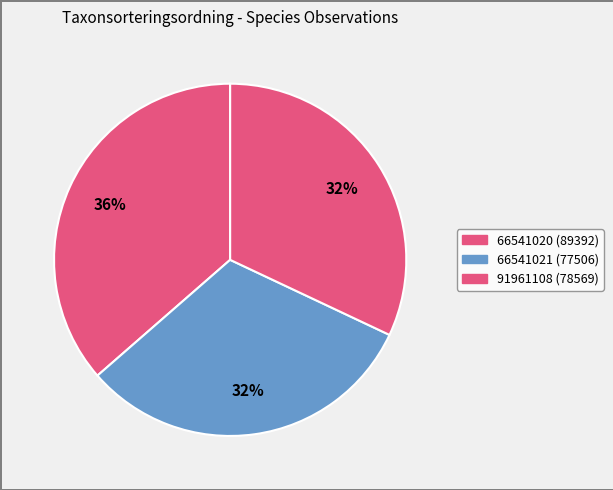

How many segments does this pie chart have?

3